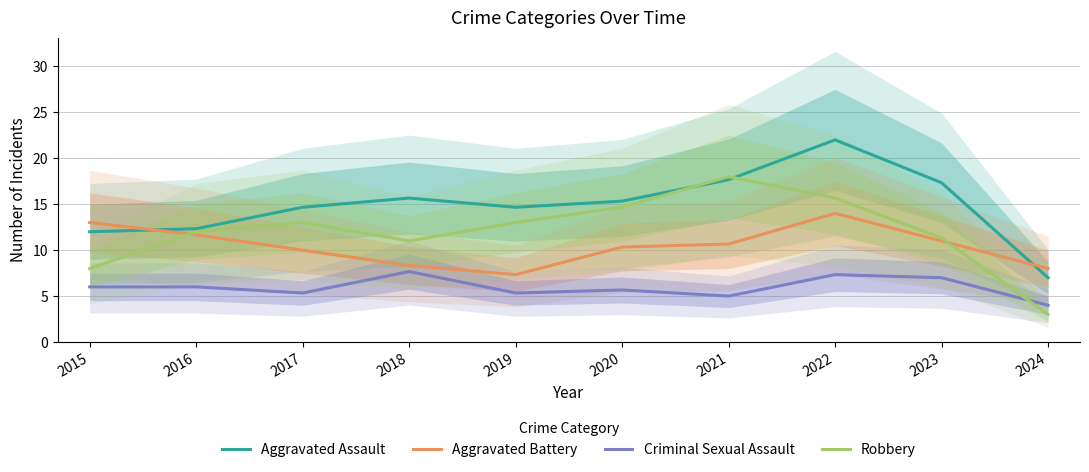

What is the value of the Criminal Sexual Assault point at the 2nd from the left?

6.0